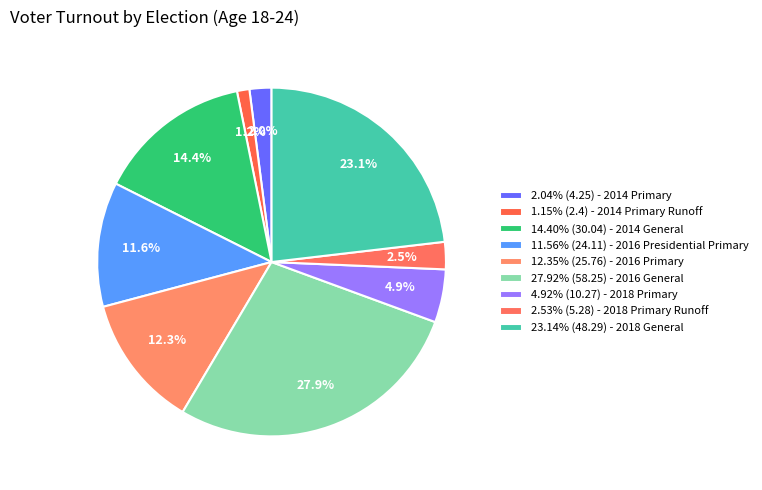

How many segments does this pie chart have?

9